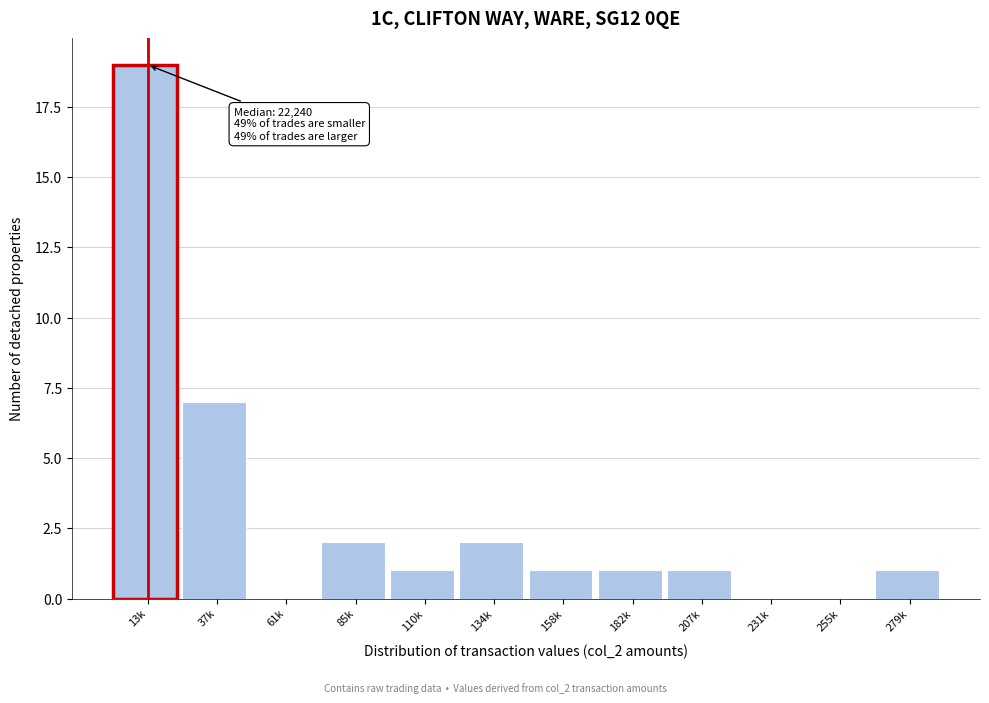

Reading left to right, list all the values displayed in this chart.

13k=19	37k=7	61k=0	85k=2	110k=1	134k=2	158k=1	182k=1	207k=1	231k=0	255k=0	279k=1